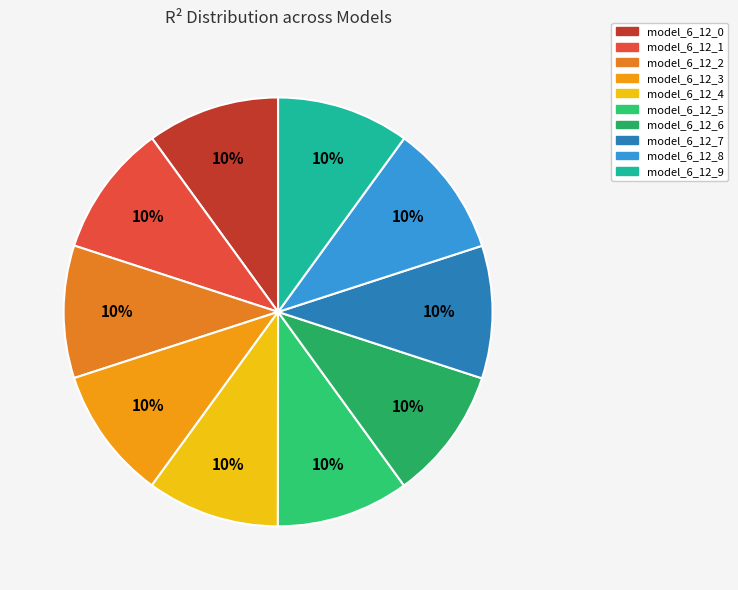

Which category has the biggest portion of the pie?

model_6_12_9